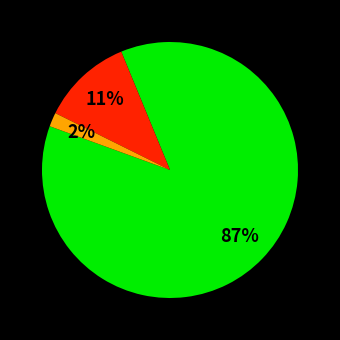

Does any single category account for the majority?

Yes